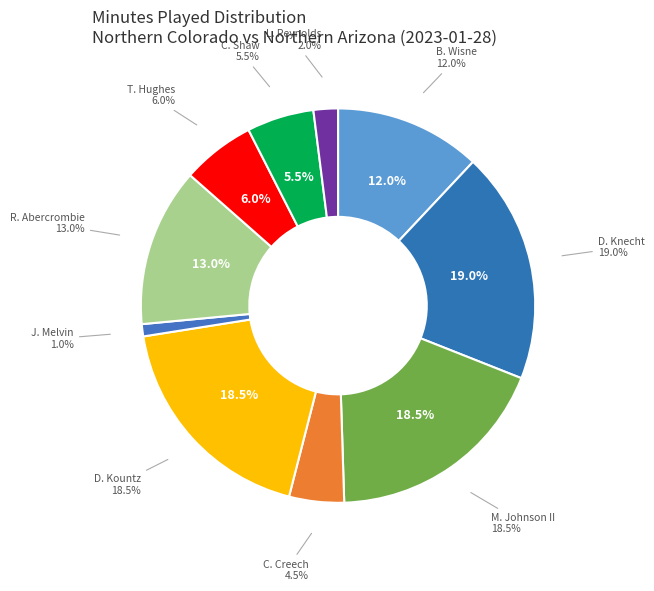

How many slices are in this pie chart?

10